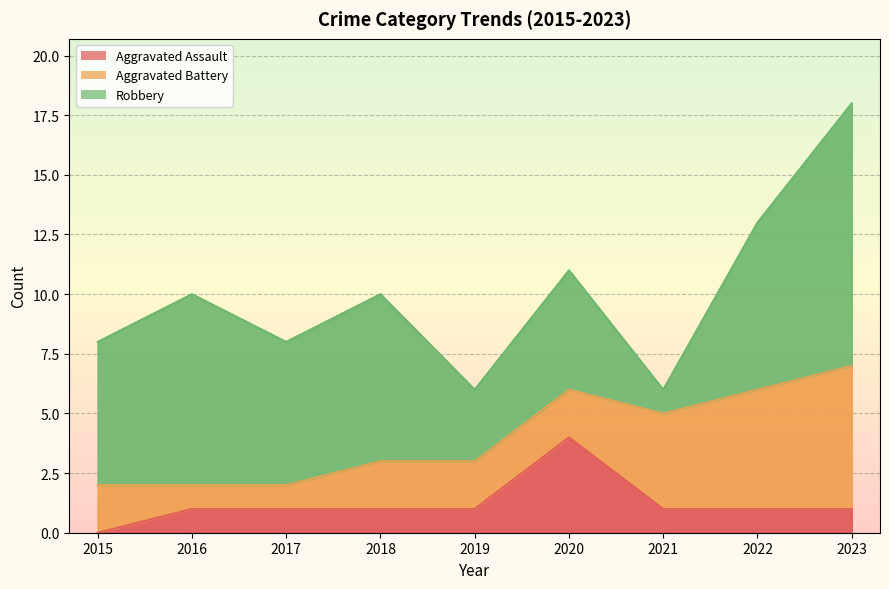

What is the value of the Aggravated Battery point at the 3rd from the left?

1